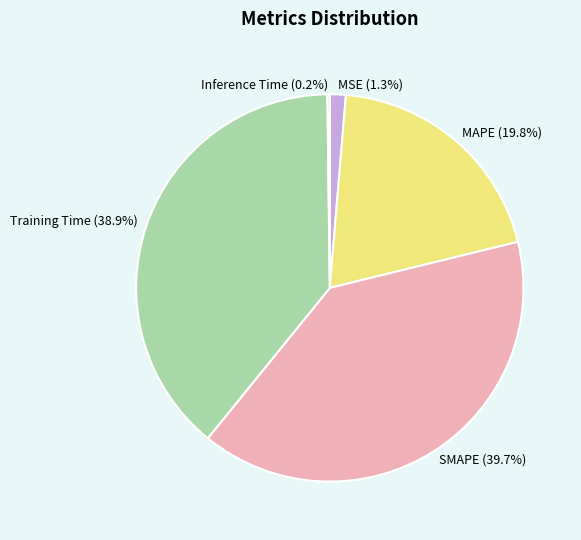

Which has a higher value, MSE or MAPE?

MAPE